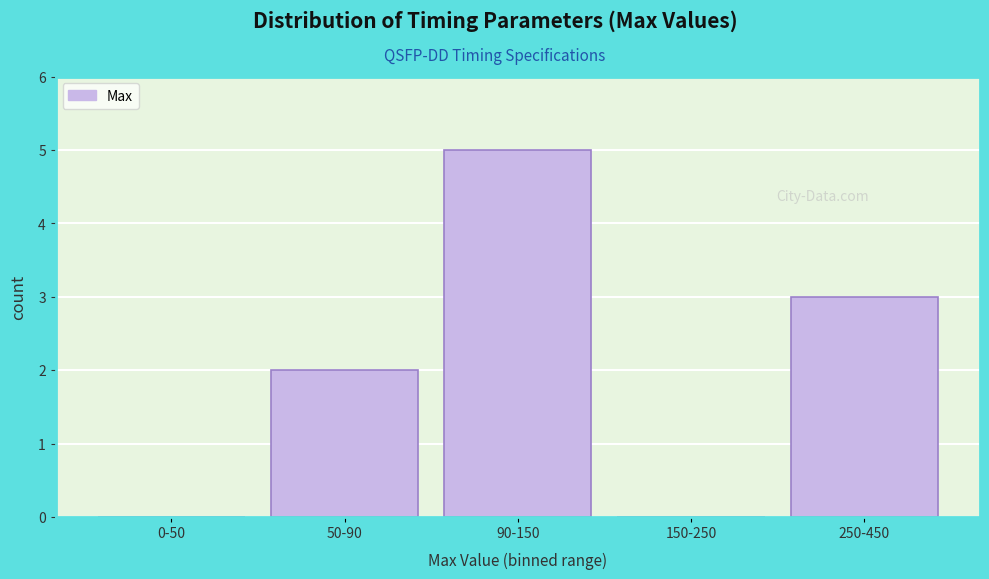

Reading right to left, transcribe all the data shown in this chart.

250-450=3	150-250=0	90-150=5	50-90=2	0-50=0